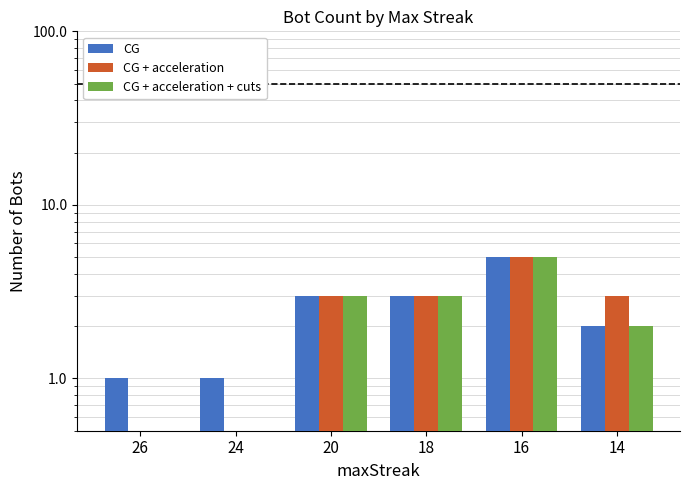

Is it true that CG + acceleration equals 3 at 20?

True